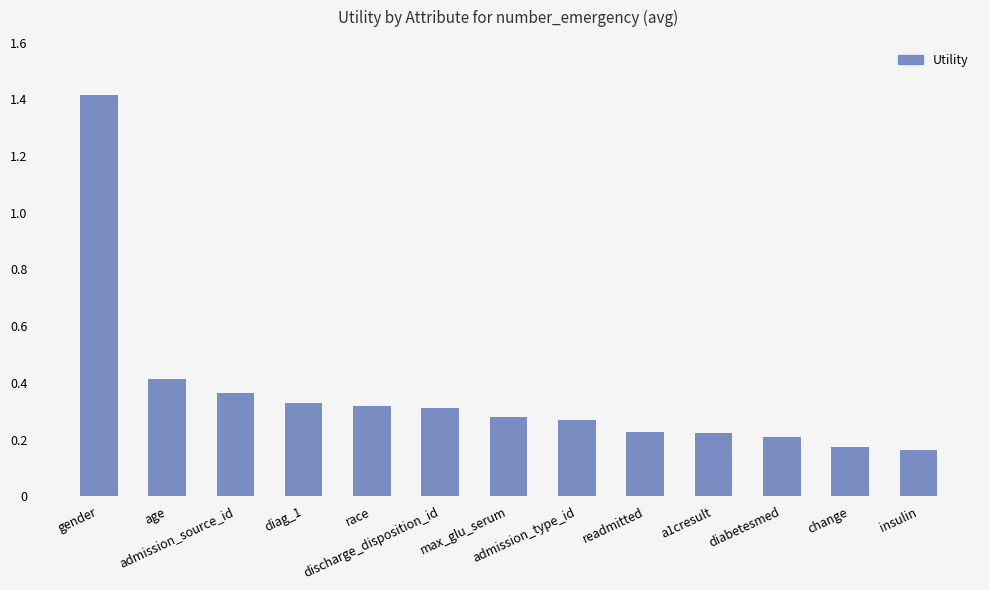

How many series are shown in this chart?

1